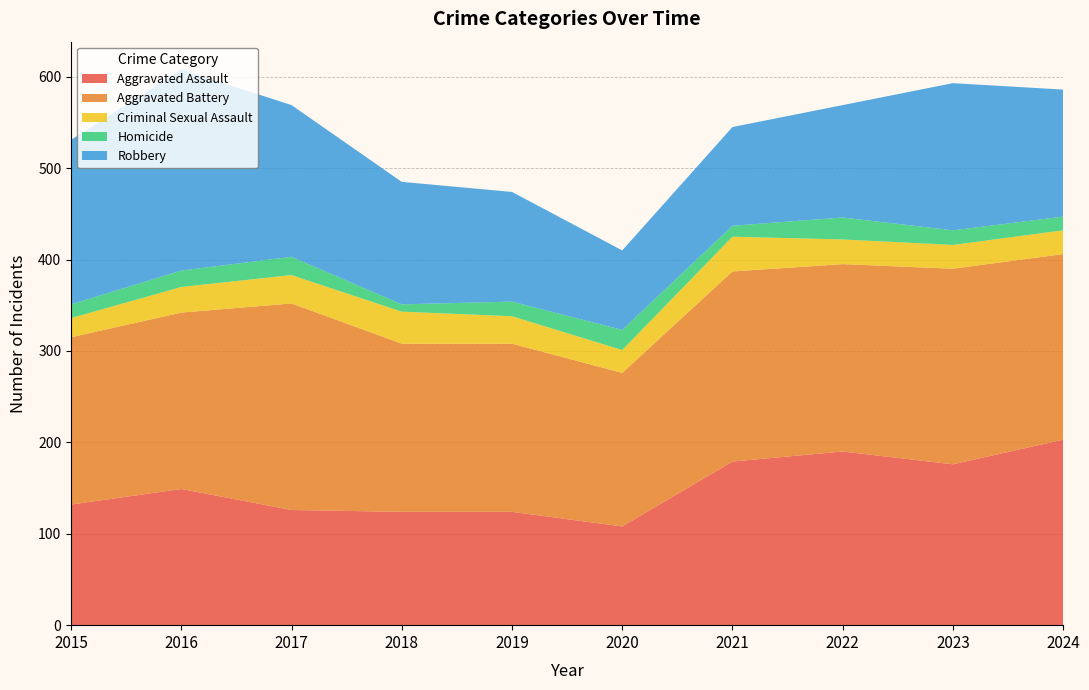

Reading left to right, what are all the values shown in this chart?

Aggravated Assault: 132	149	126	124	124	108	179	190	176	203
Aggravated Battery: 183	193	226	184	184	168	208	205	214	203
Criminal Sexual Assault: 21	28	31	35	30	25	38	27	26	26
Homicide: 15	18	20	8	16	22	12	24	16	15
Robbery: 180	220	166	134	120	87	108	123	161	139